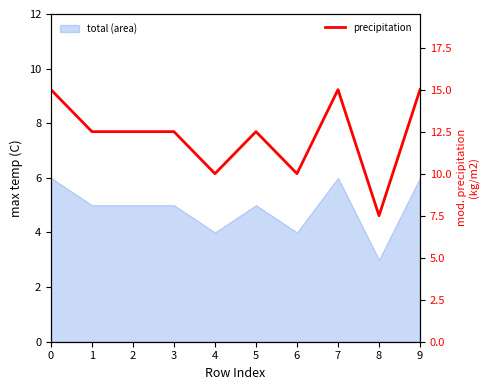

At which category does the data reach its first local valley?

4